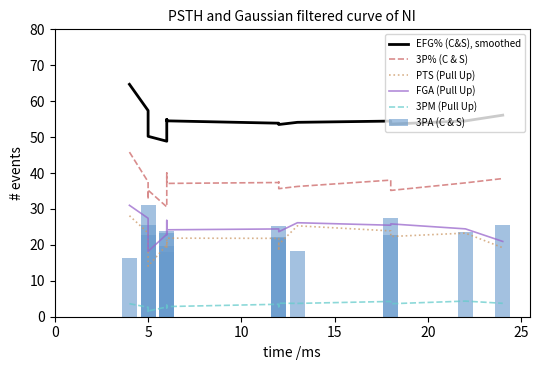

What are all the series names shown in the legend?

EFG% (C&S), smoothed, 3P% (C & S), PTS (Pull Up), FGA (Pull Up), 3PM (Pull Up), 3PA (C & S)